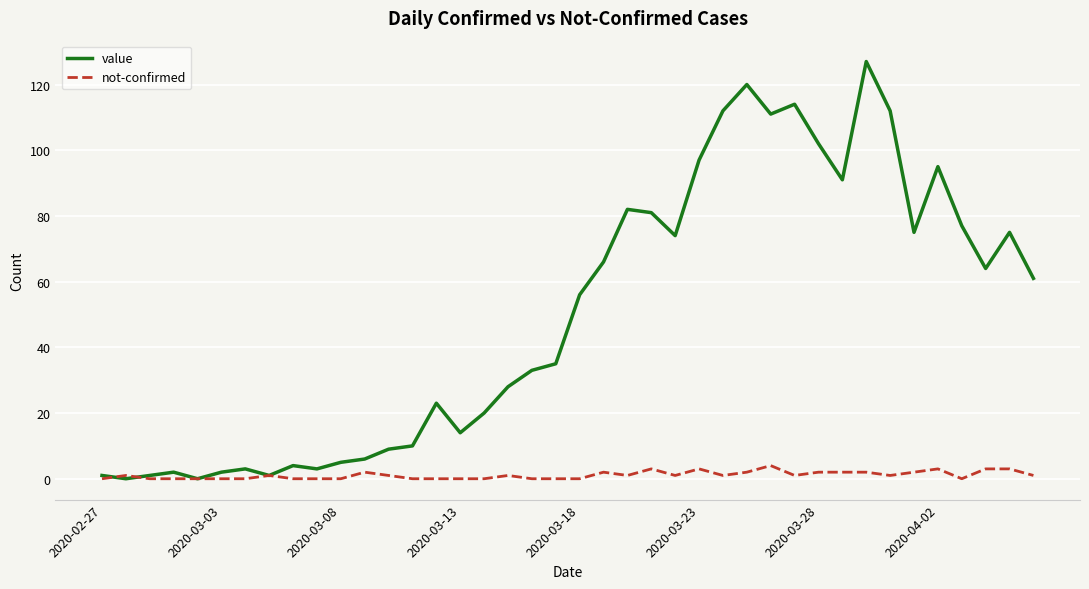

Which series ends up on top after the final intersection of not-confirmed and value?

value